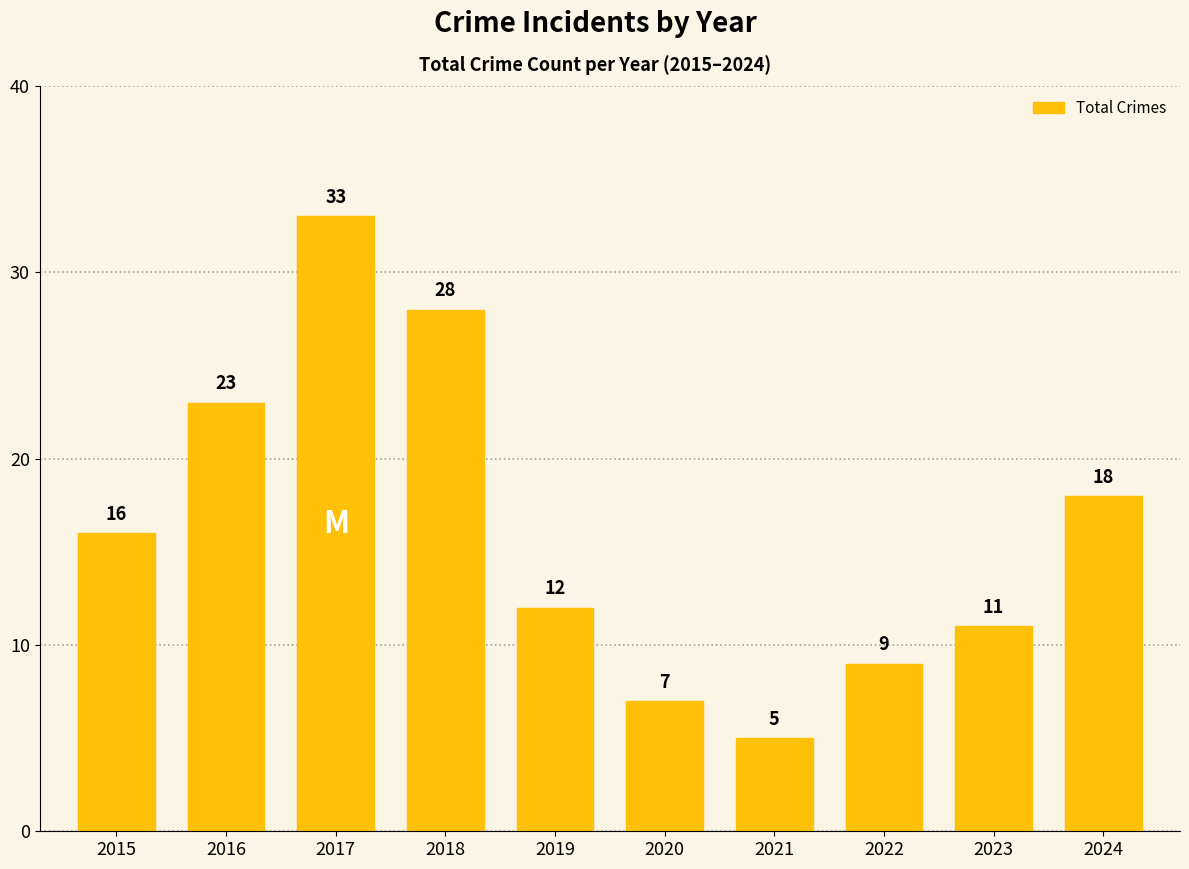

Approximately how many times larger is the value at 2023 compared to 2017?

0.3